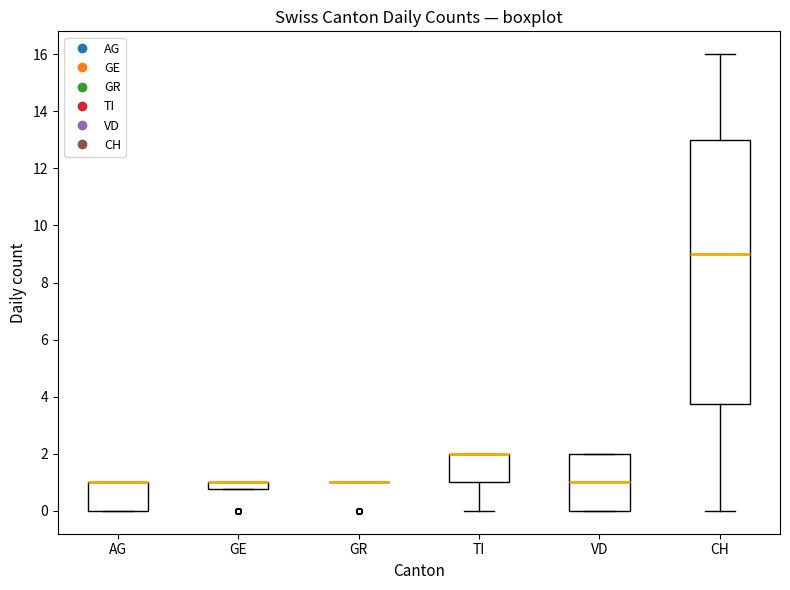

Where is the upper edge of the box for GE on the y-axis? The values are not printed on the chart, so give them approximately, as read against the axis.

1.0